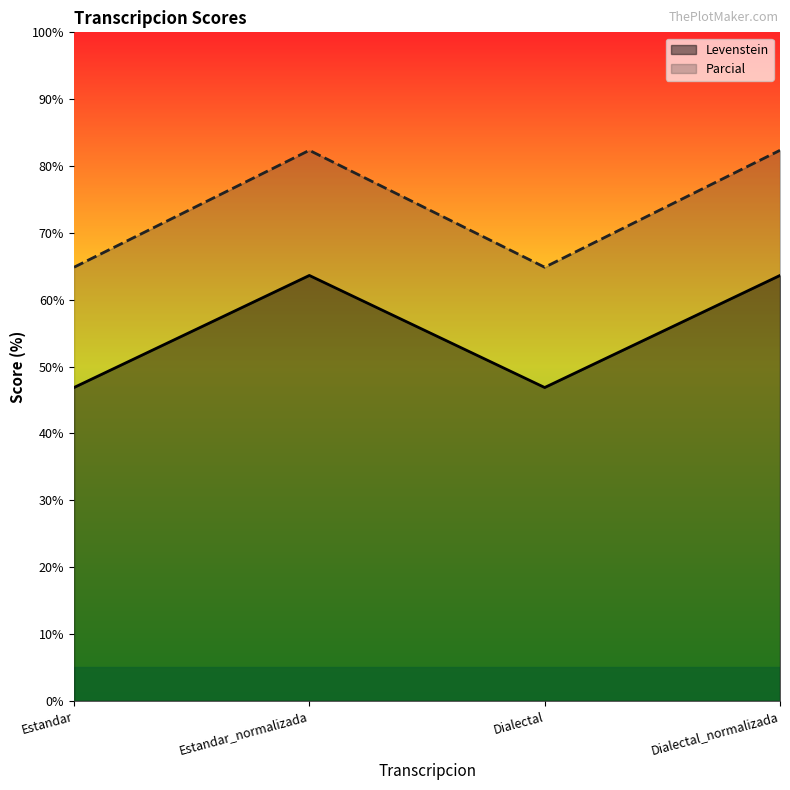

Where is Parcial nearest to the value 73?

Estandar